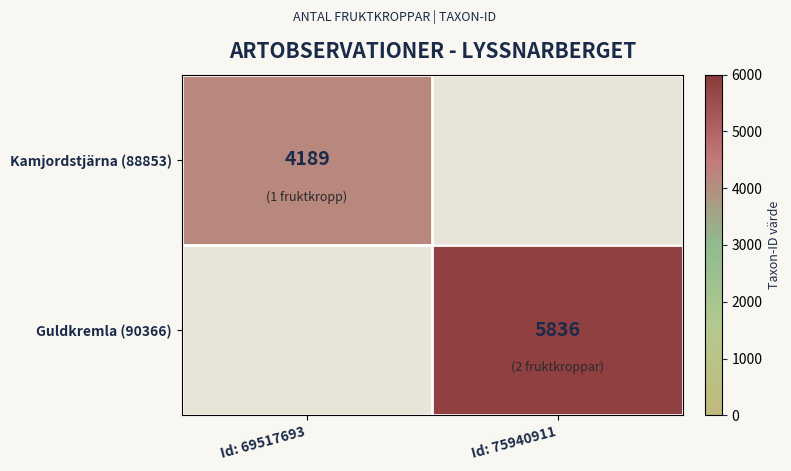

What is the total value across all series at Id: 69517693?

4189